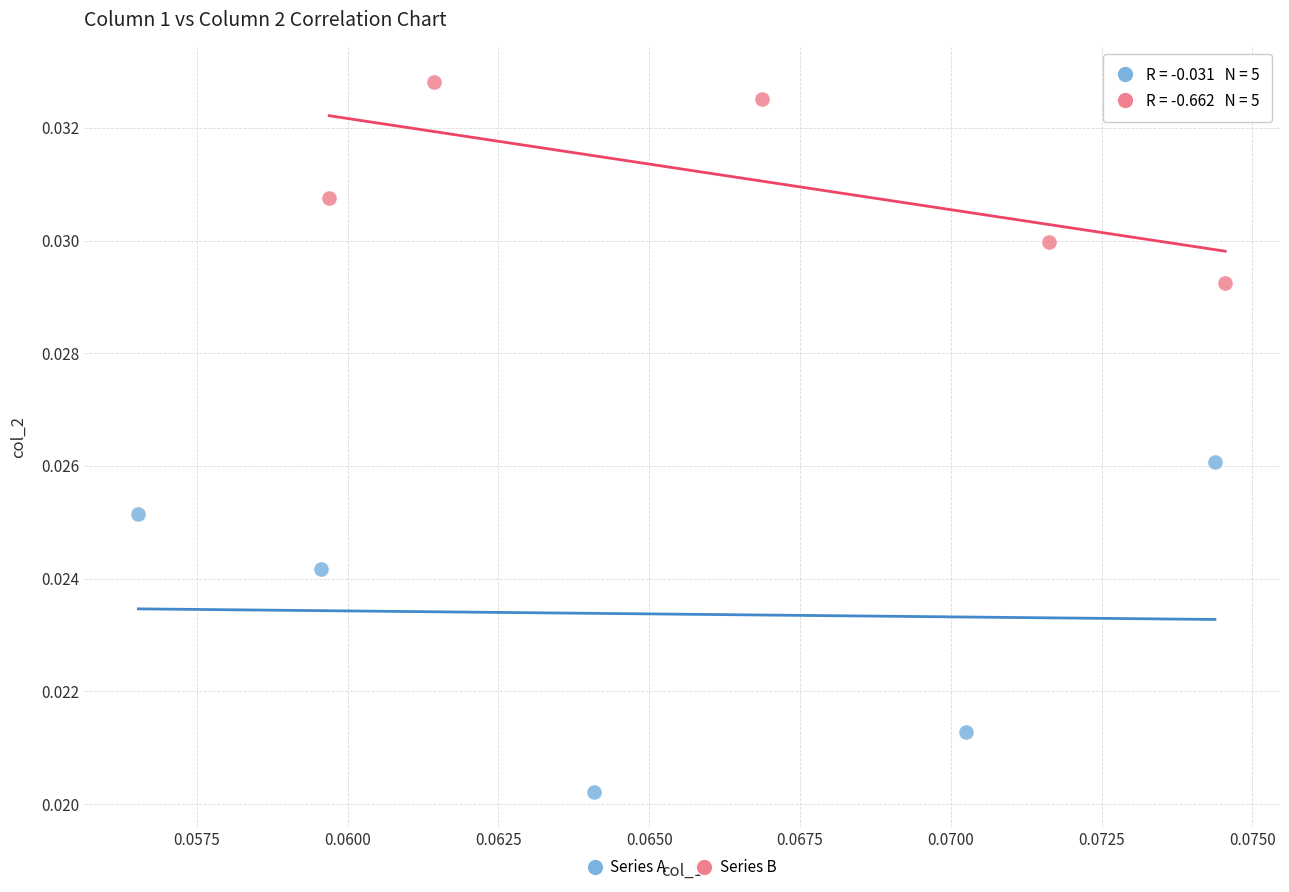

What are all the series names shown in the legend?

Series A, Series B